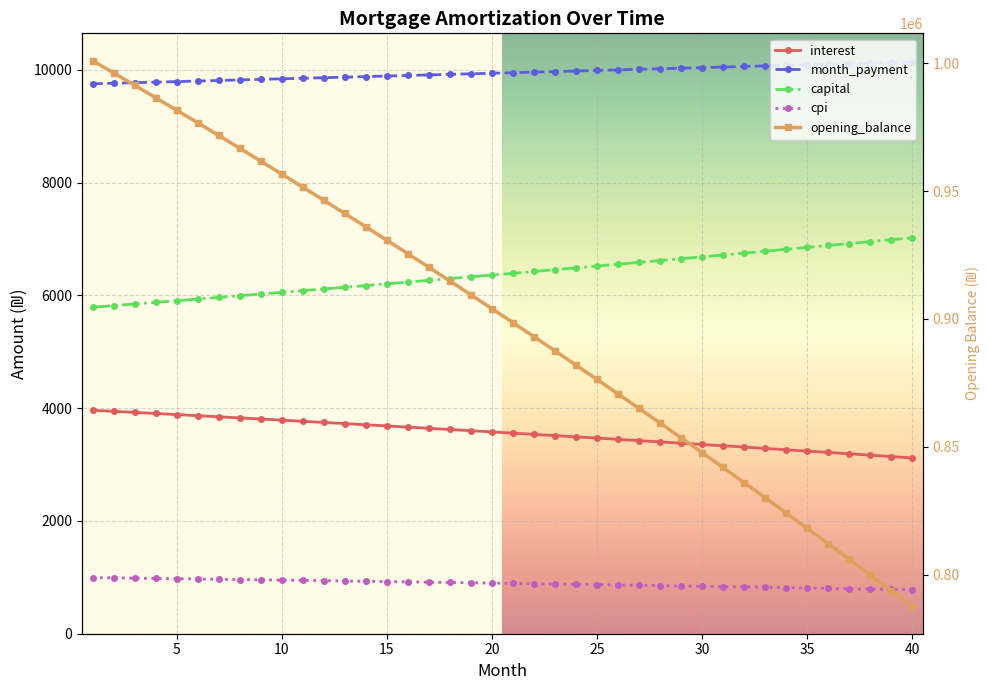

True or false: cpi and interest cross at least once.

False